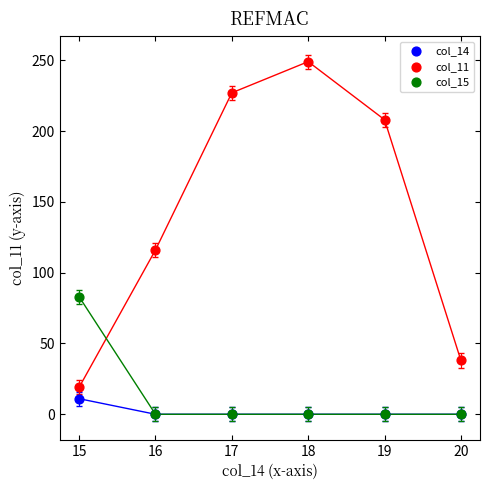

Across all series, what Y value is closest to 124?

116